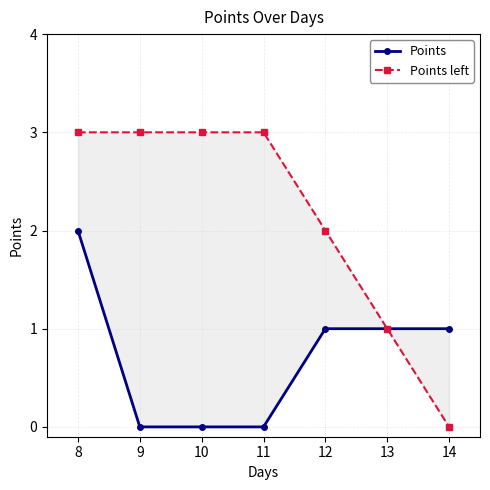

True or false: Points and Points left cross at least once.

False